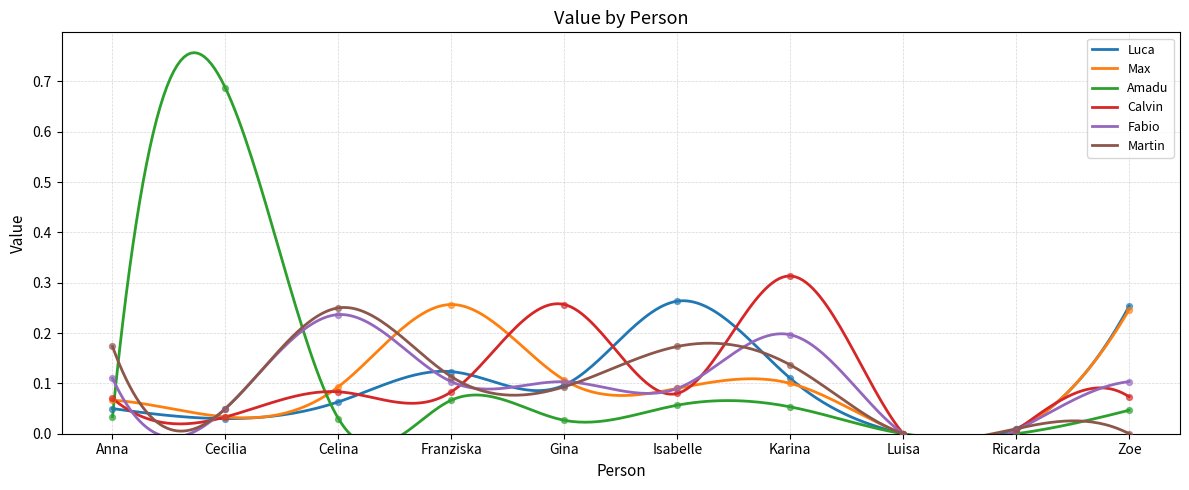

What is the total value across all series at Karina?

0.9